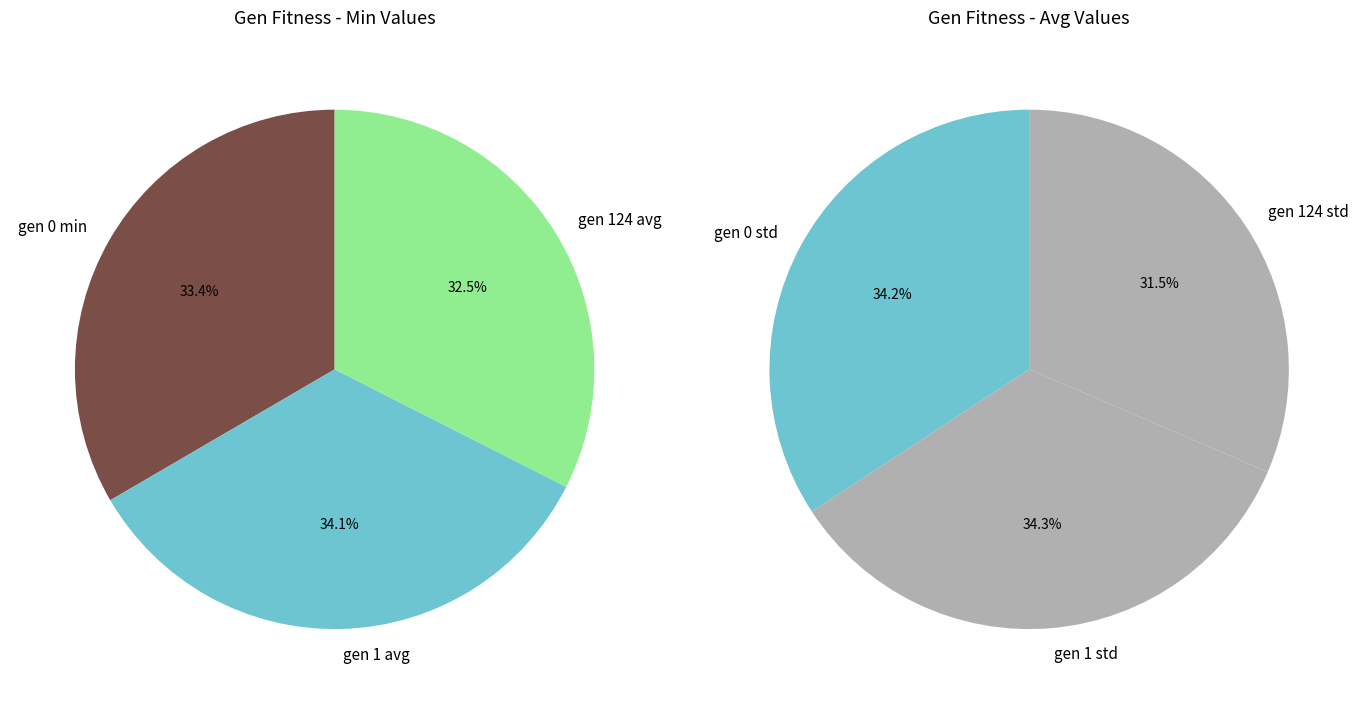

What percentage is the gen 124 avg slice, to the nearest percent?

32%